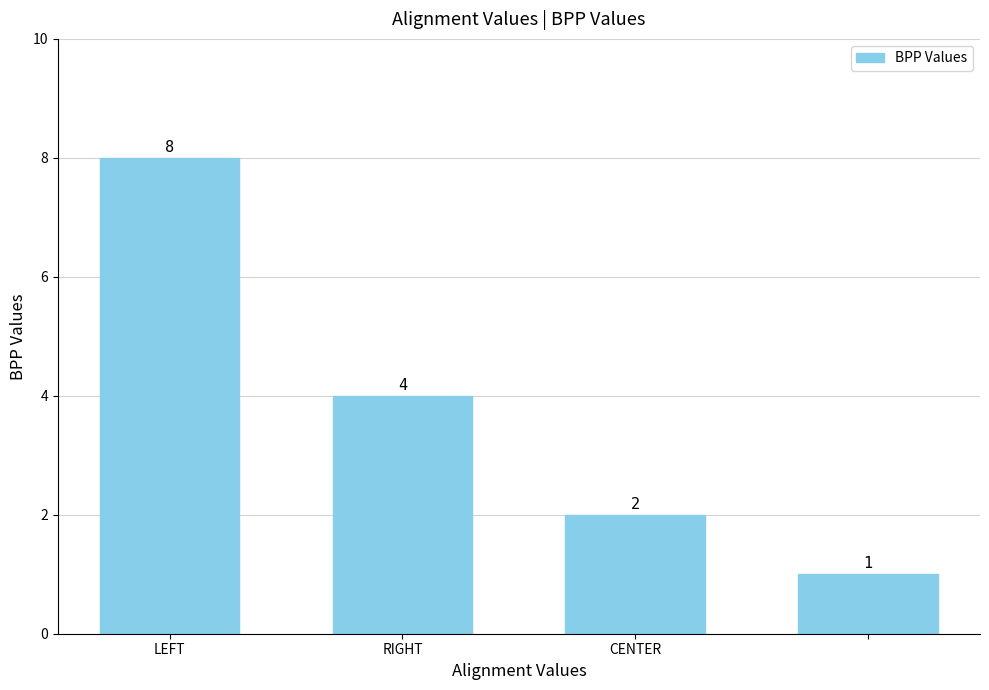

How many values are between 2 and 8?

3